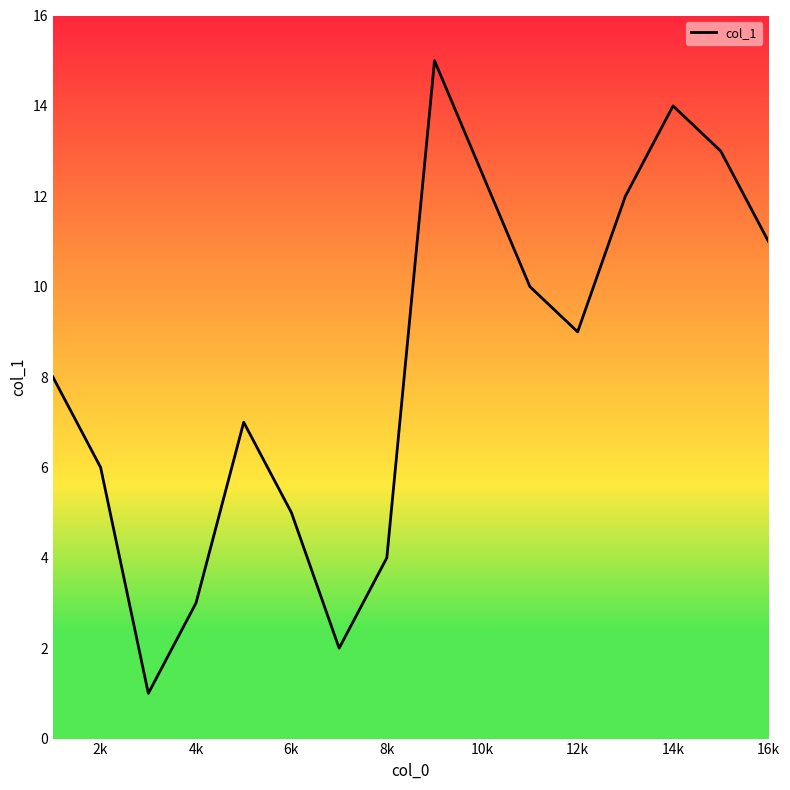

What is the difference between the maximum and minimum values?

14